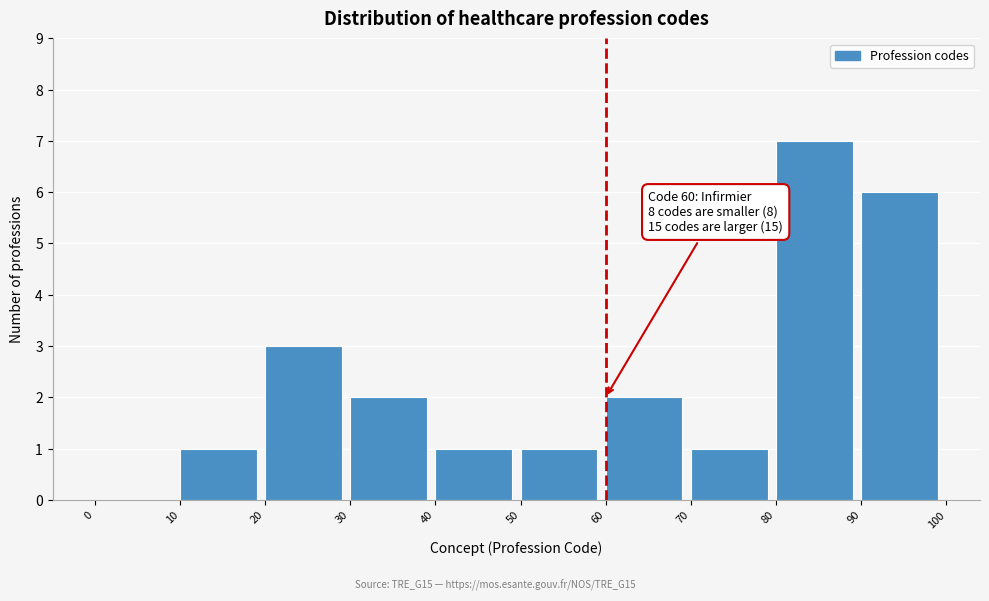

Which range on the x-axis has the tallest bar?

80 to 90